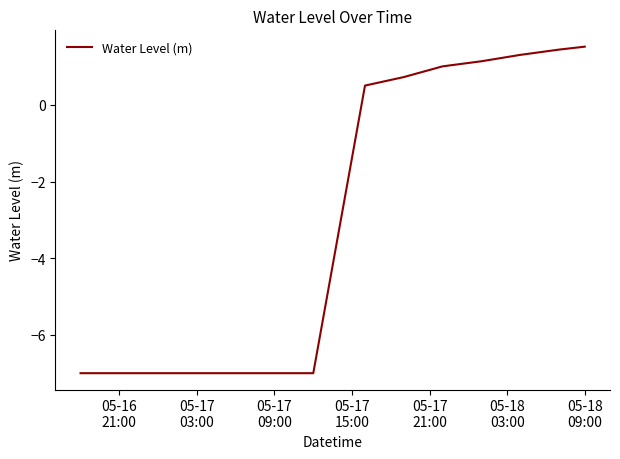

How many values are below zero?

7